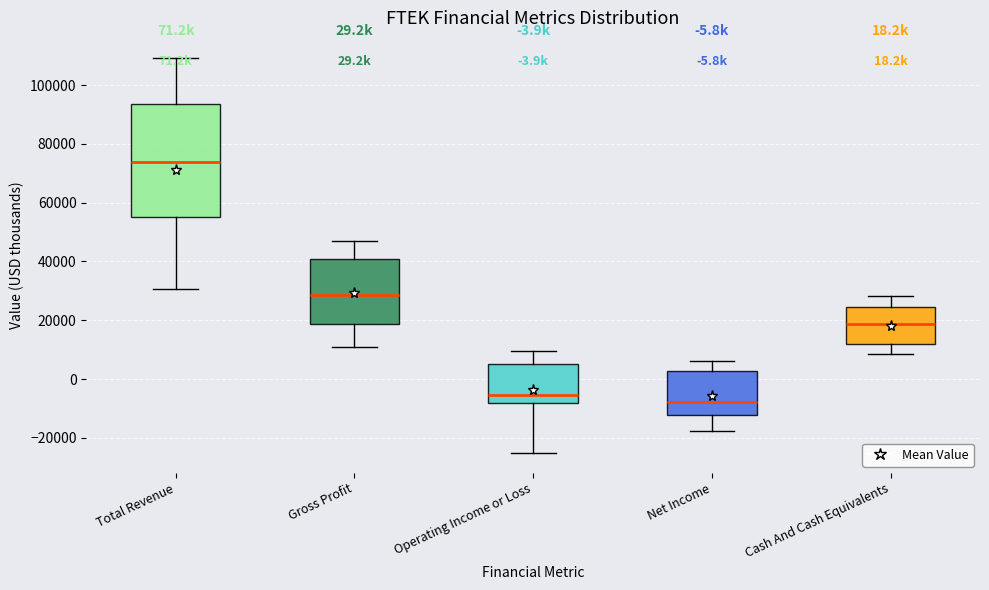

Comparing the boxes themselves (not the whiskers), which one is the tallest?

Total Revenue